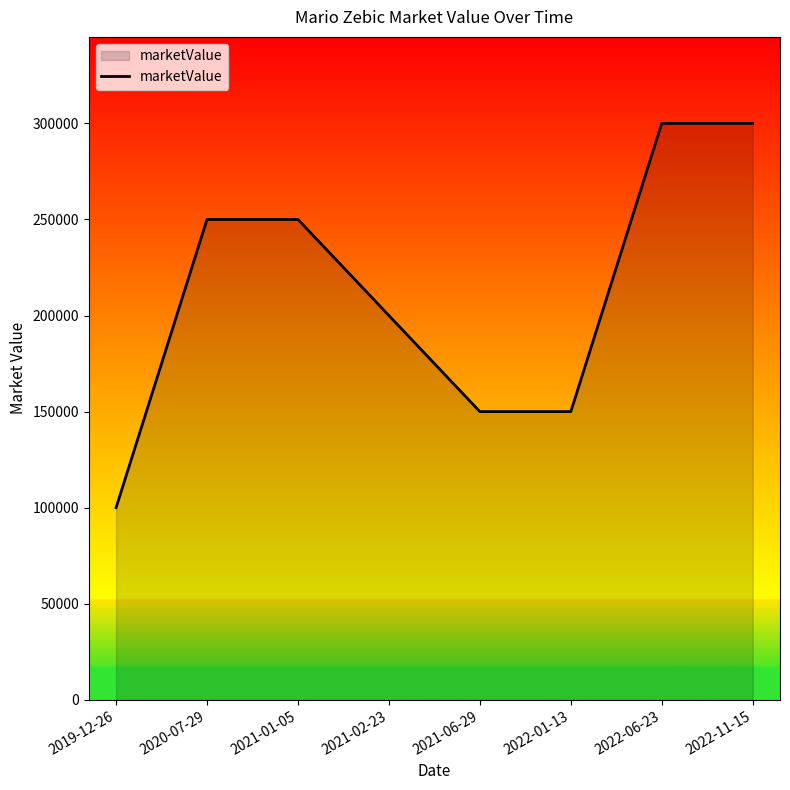

Reading left to right, what are all the values shown in this chart?

2019-12-26=100000	2020-07-29=250000	2021-01-05=250000	2021-02-23=200000	2021-06-29=150000	2022-01-13=150000	2022-06-23=300000	2022-11-15=300000